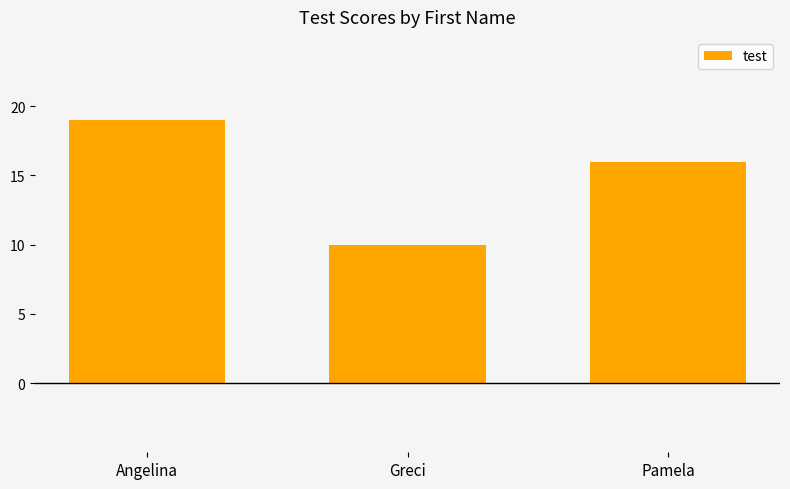

What is the change in value from Angelina to Greci?

-9